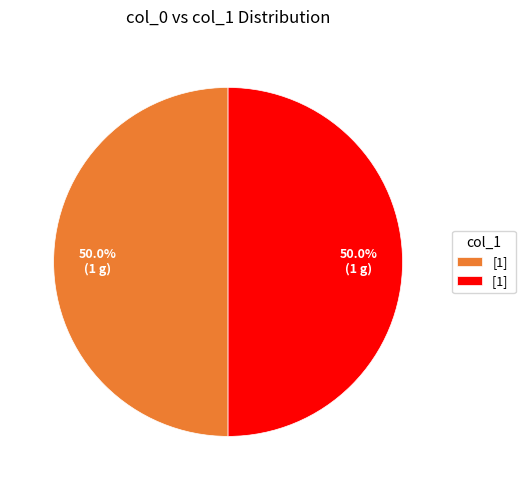

How many slices are in this pie chart?

2